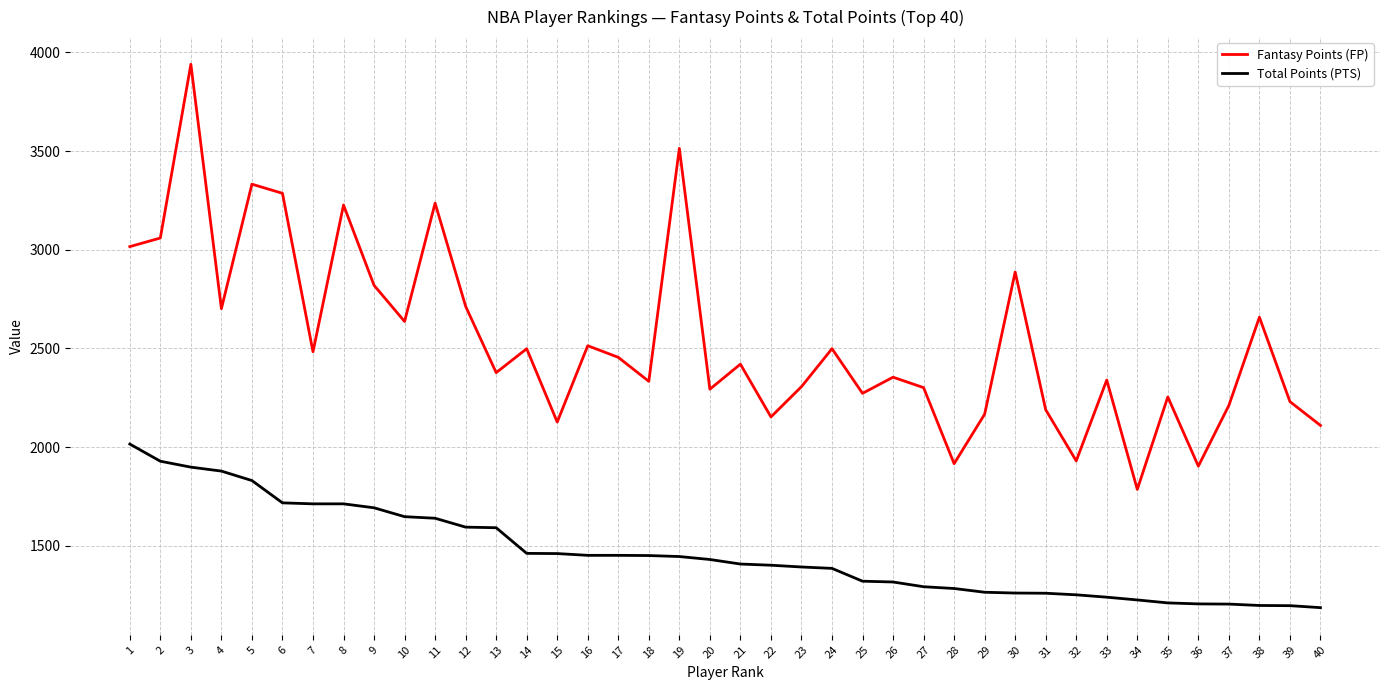

The Fantasy Points (FP) series shows 2271.9 at 25. True or false?

True